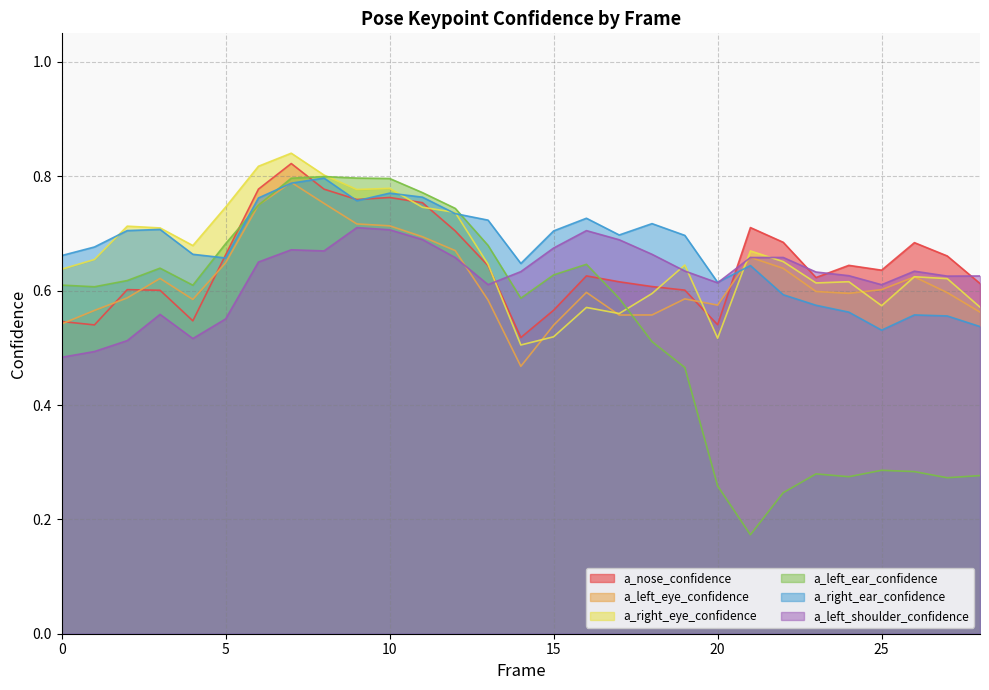

Is it true that a_right_ear_confidence equals 0.8 at 6?

True